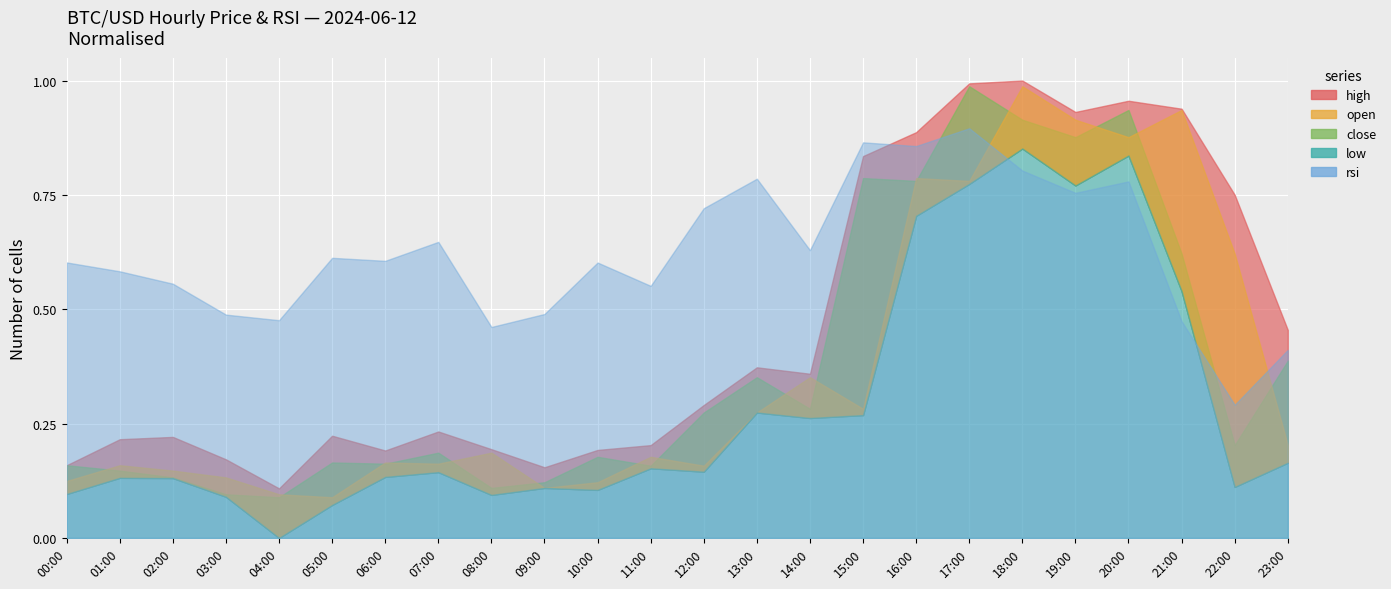

Where is the first local minimum for high?

04:00